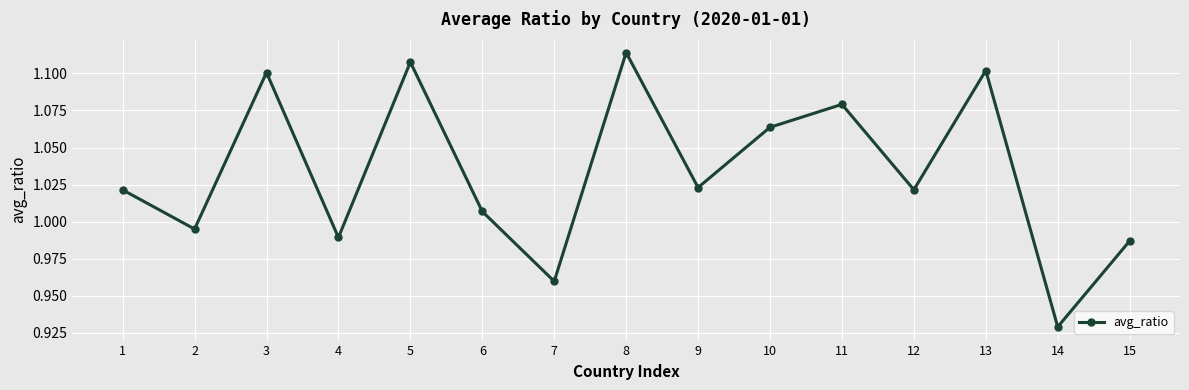

True or false: the data has more than 1 interior local peaks.

True